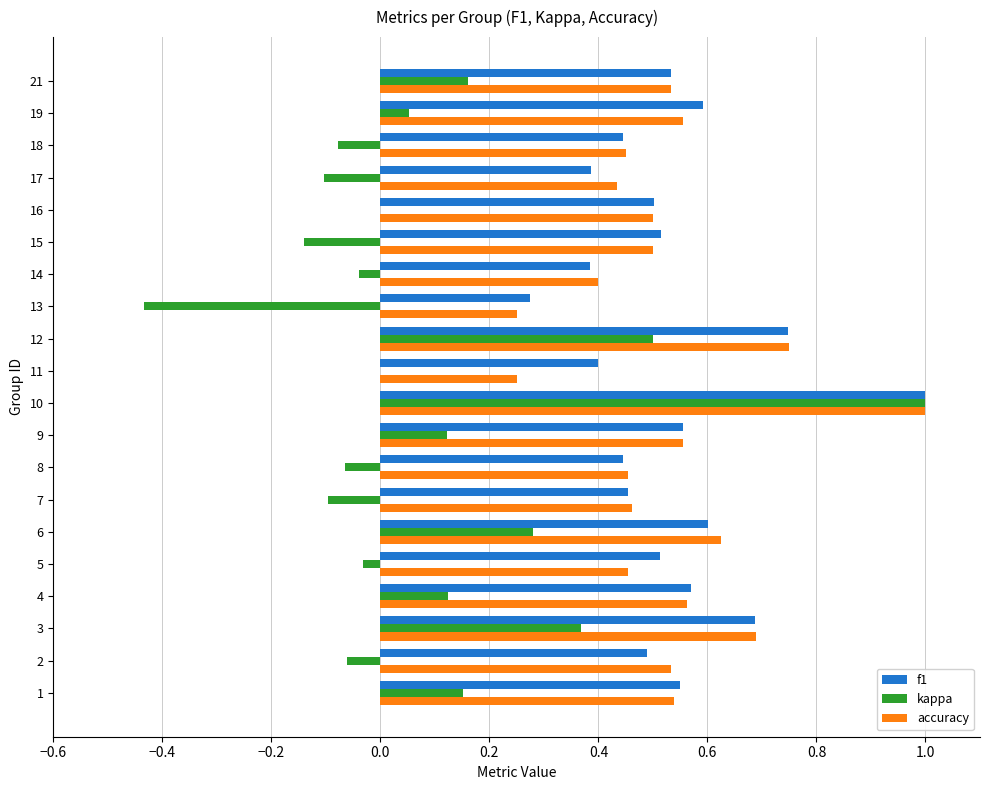

Which label corresponds to the largest value in the chart?

10